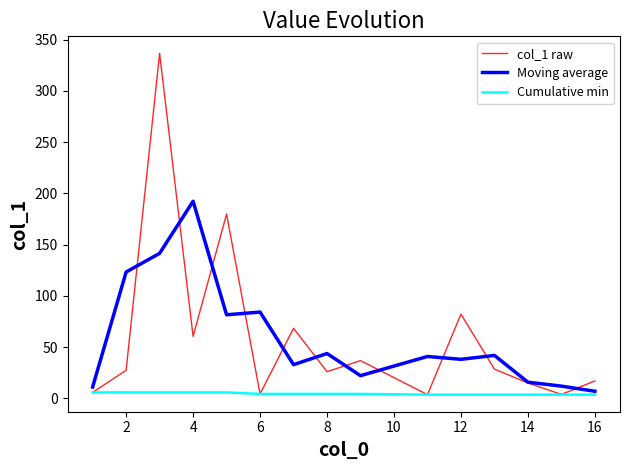

Which series ends up on top after the final intersection of col_1 raw and Moving average?

col_1 raw